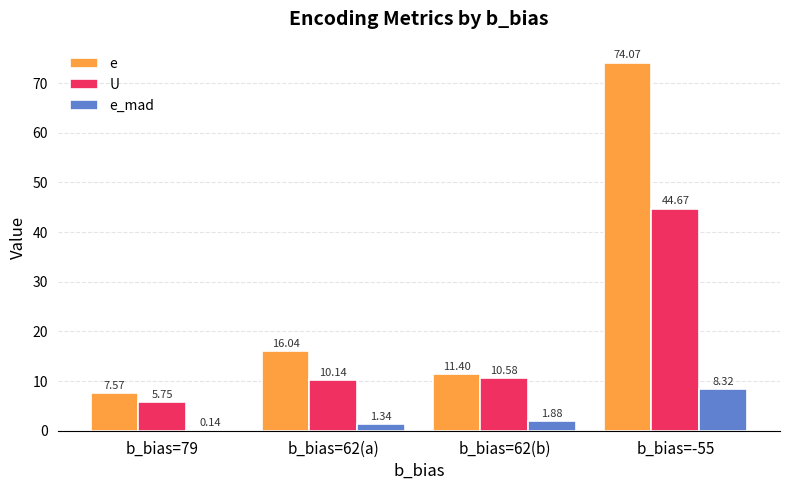

At which category is the sum across all series the highest?

b_bias=-55